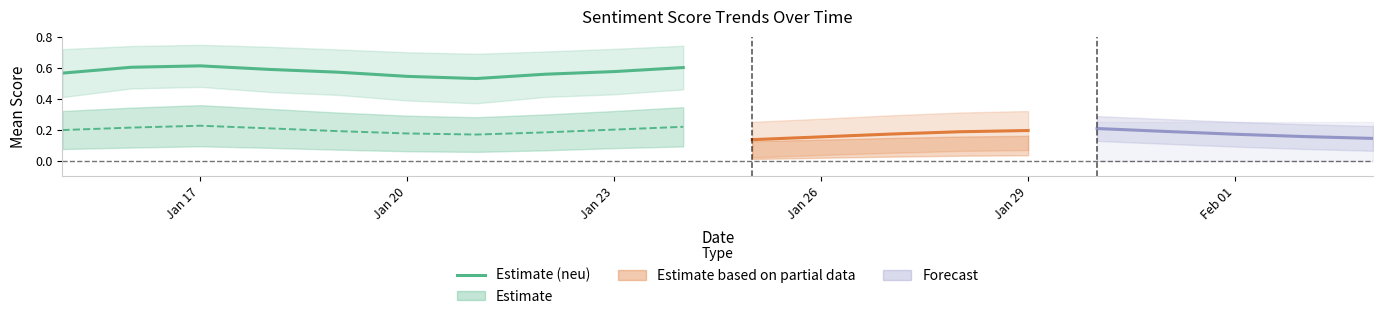

Count the number of categories in the chart.

10